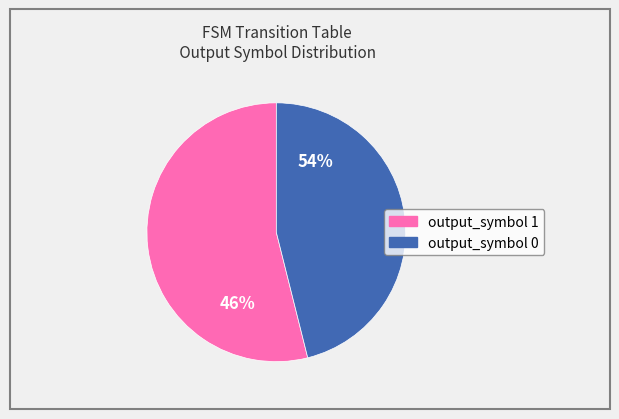

Is it true that output_symbol 1 is 45% of the pie?

False